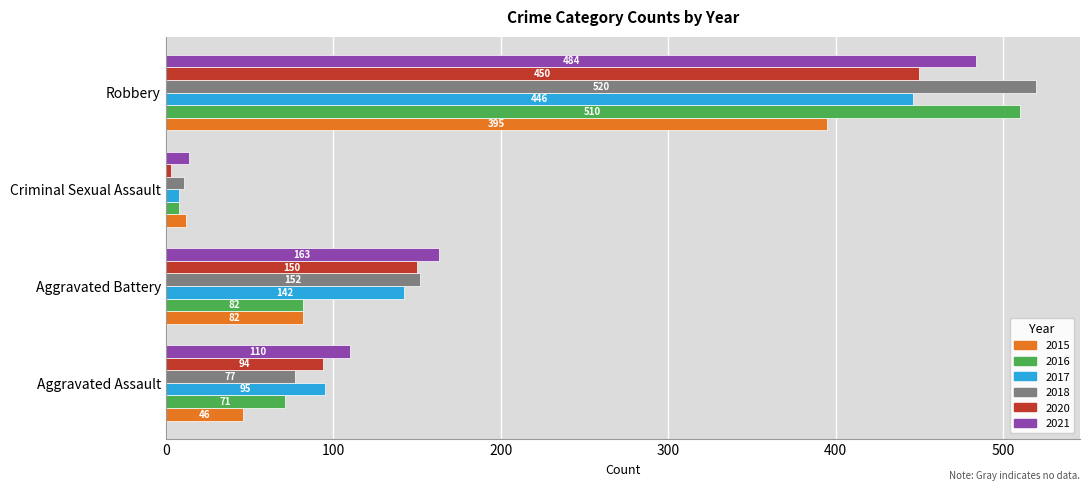

What is the sum of the 2021 values at Robbery and Aggravated Battery?

647